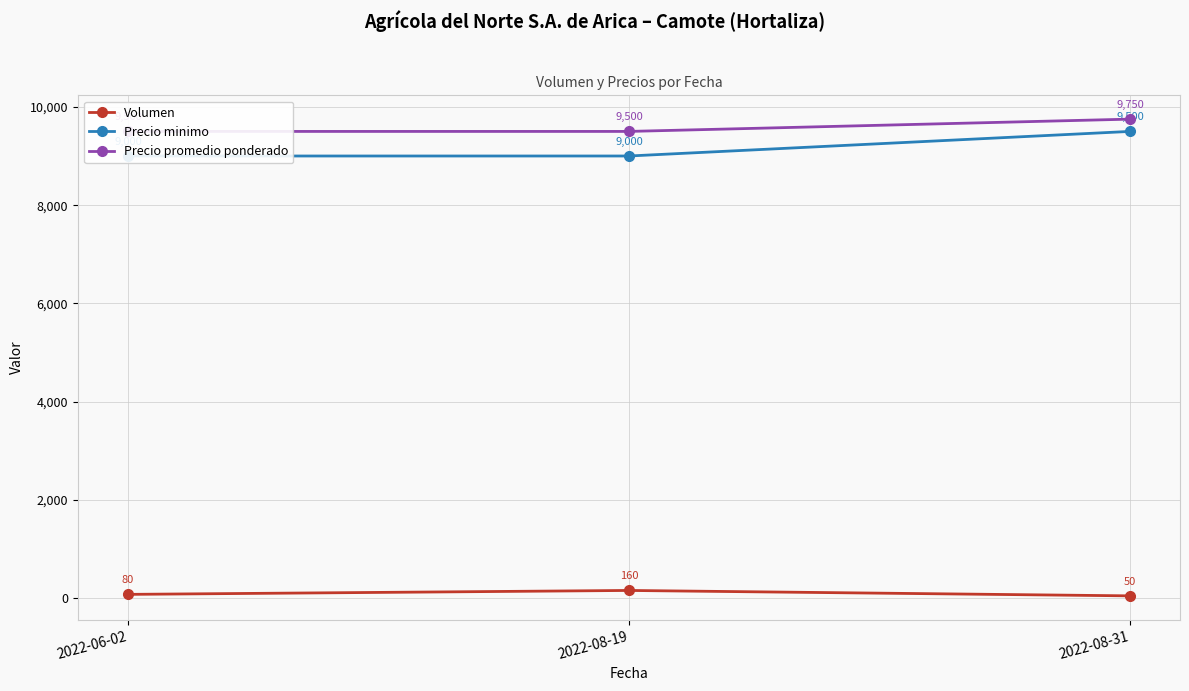

What is the sum of all Precio promedio ponderado values?

28750